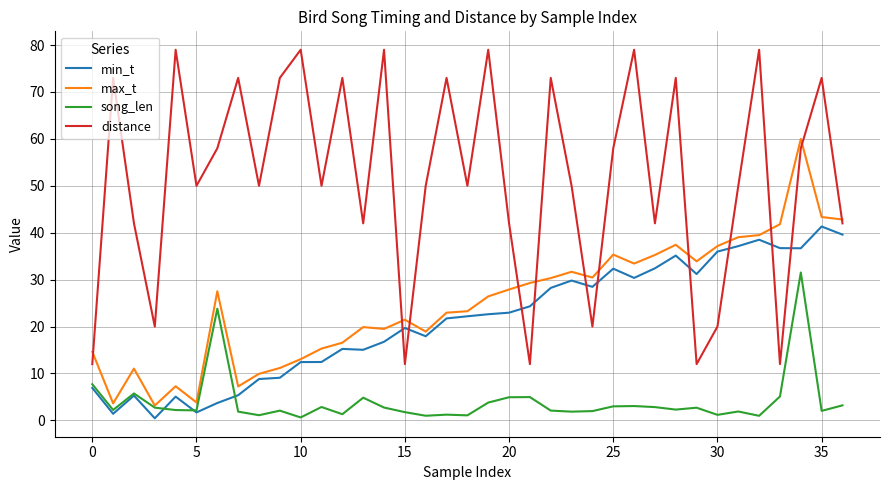

Which series has the largest range (max minus min)?

distance